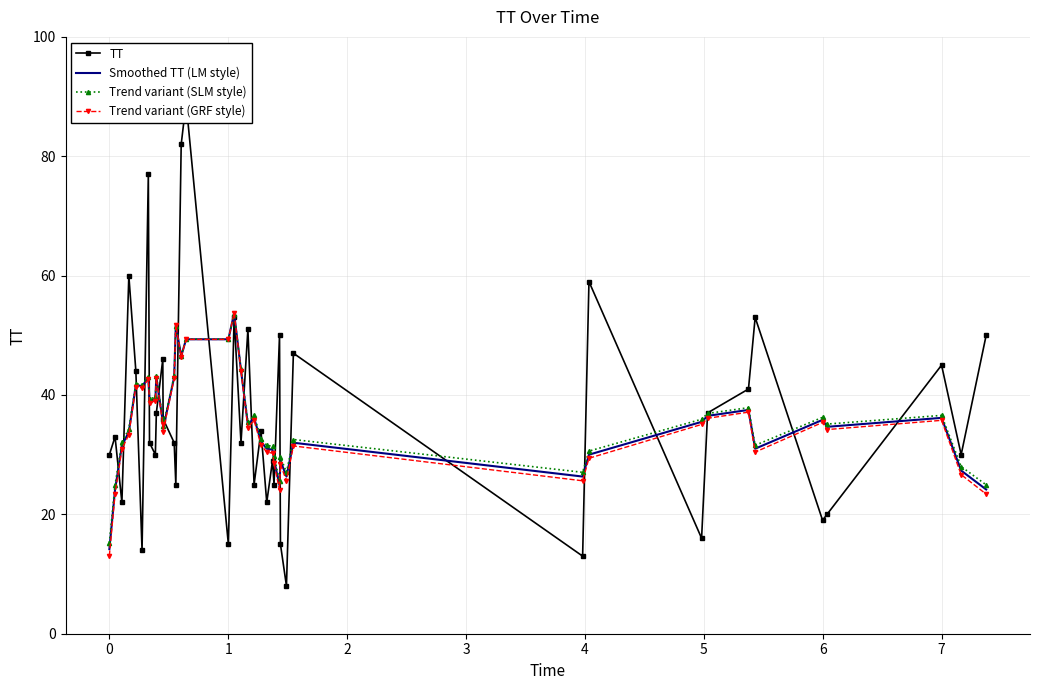

What is the highest value of the Trend variant (SLM style) series?

53.6